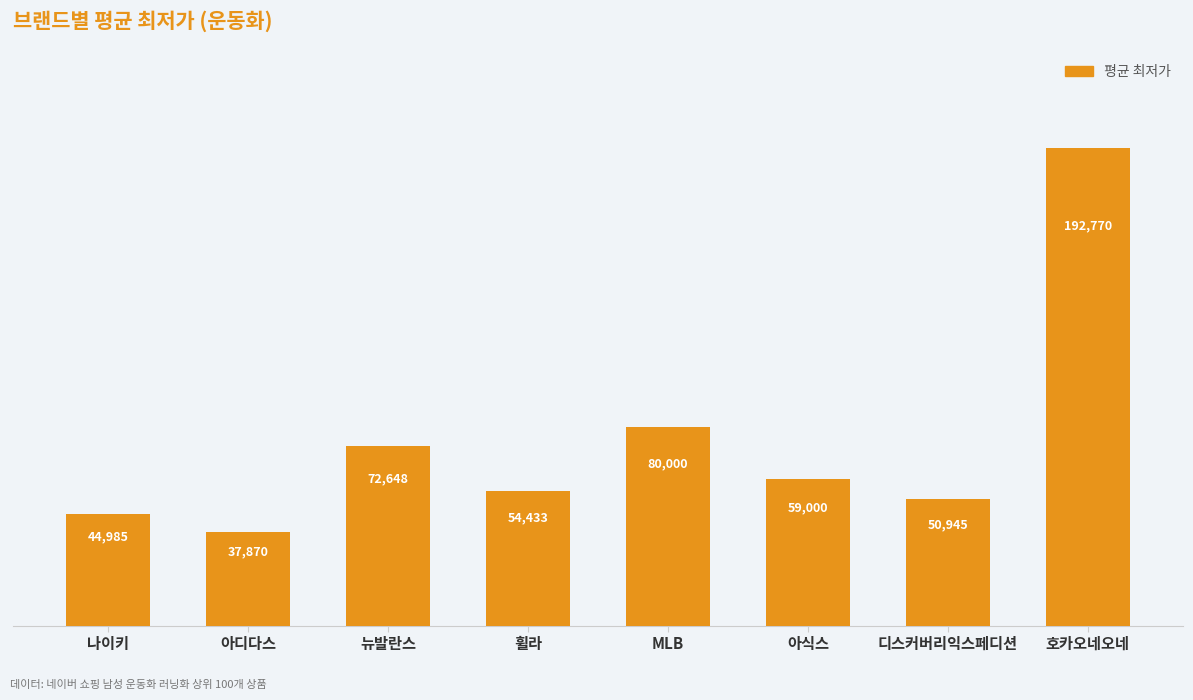

Reading left to right, extract all data points from this chart.

나이키=44985	아디다스=37870	뉴발란스=72648	휠라=54433	MLB=80000	아식스=59000	디스커버리익스페디션=50945	호카오네오네=192770